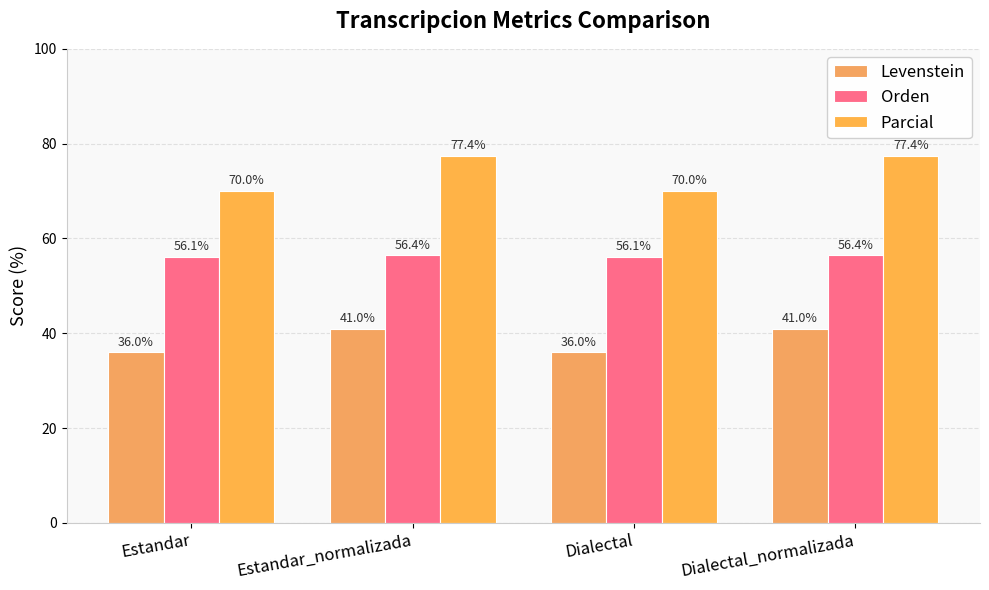

What is the sum of the Orden values at Dialectal_normalizada and Estandar?

112.5